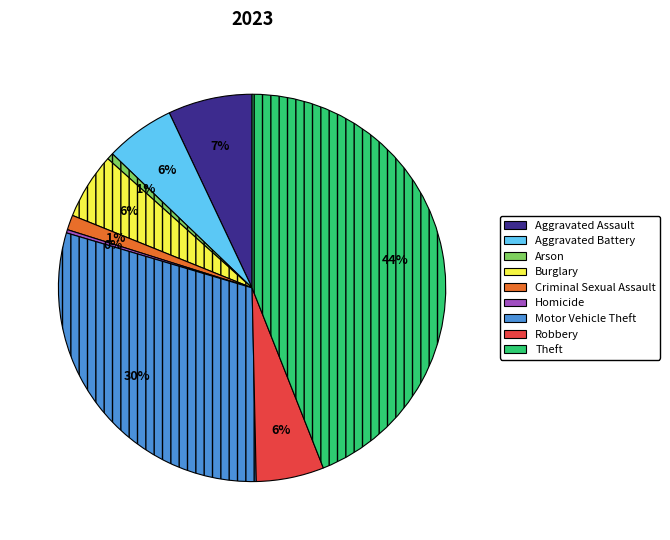

Is the sum of Theft and Arson greater than half?

No